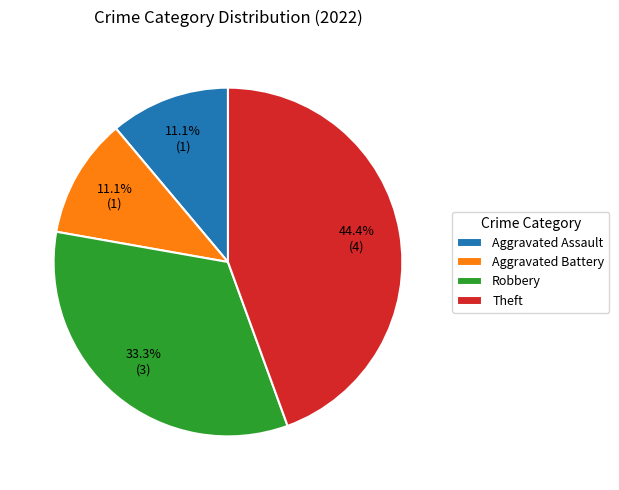

How many segments does this pie chart have?

4